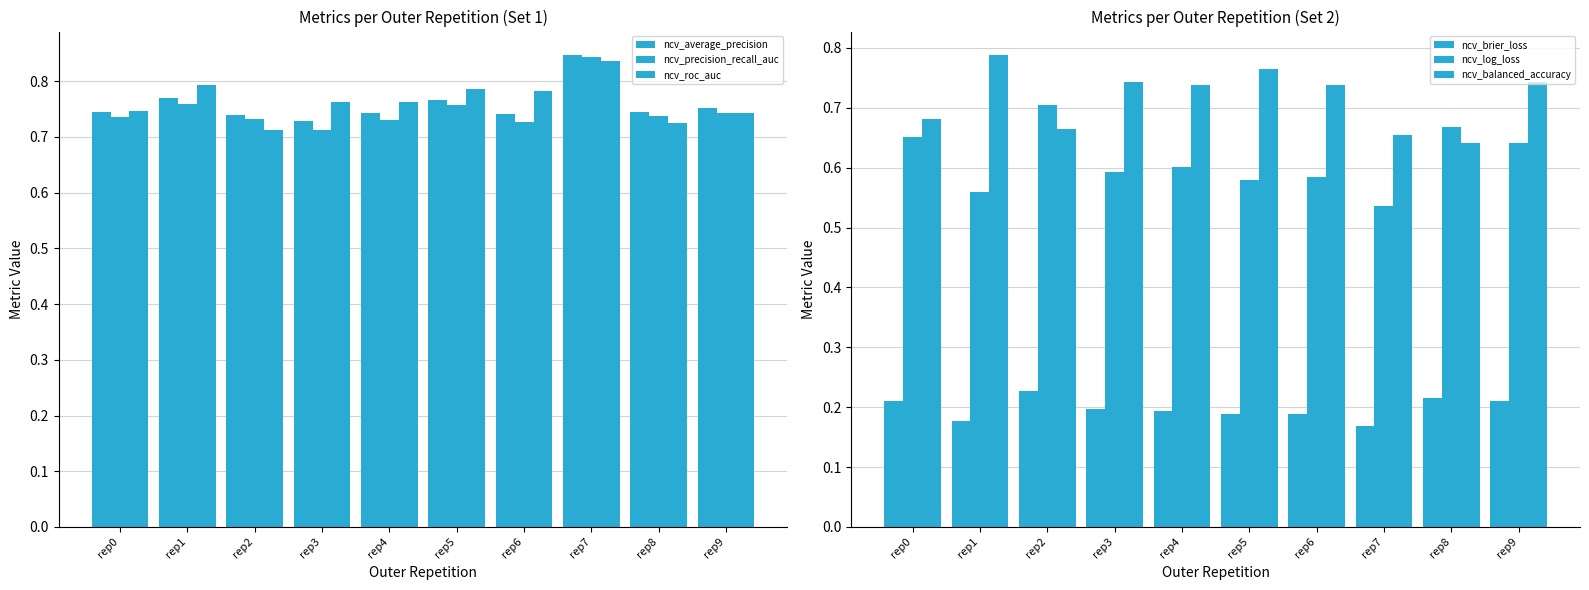

What is the highest value of the ncv_balanced_accuracy series?

0.8